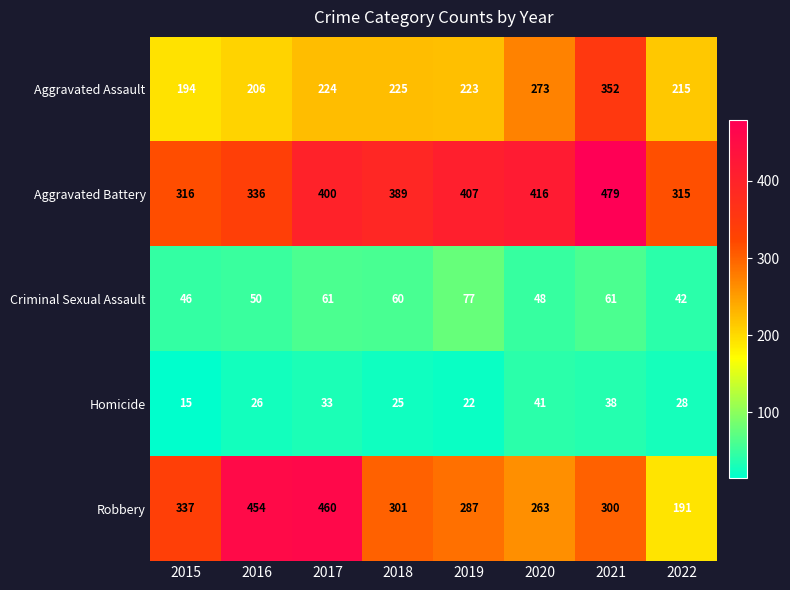

The Criminal Sexual Assault series shows 46 at 2015. True or false?

True